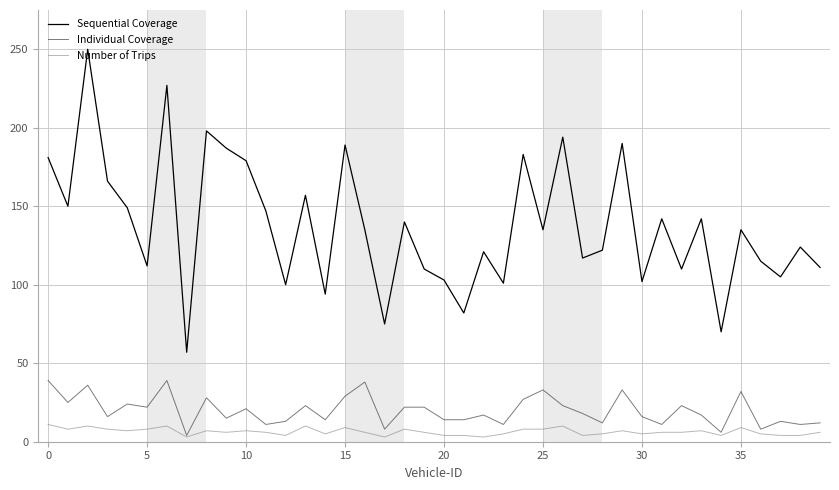

List the series in order of their peak value, highest first.

Sequential Coverage, Individual Coverage, Number of Trips